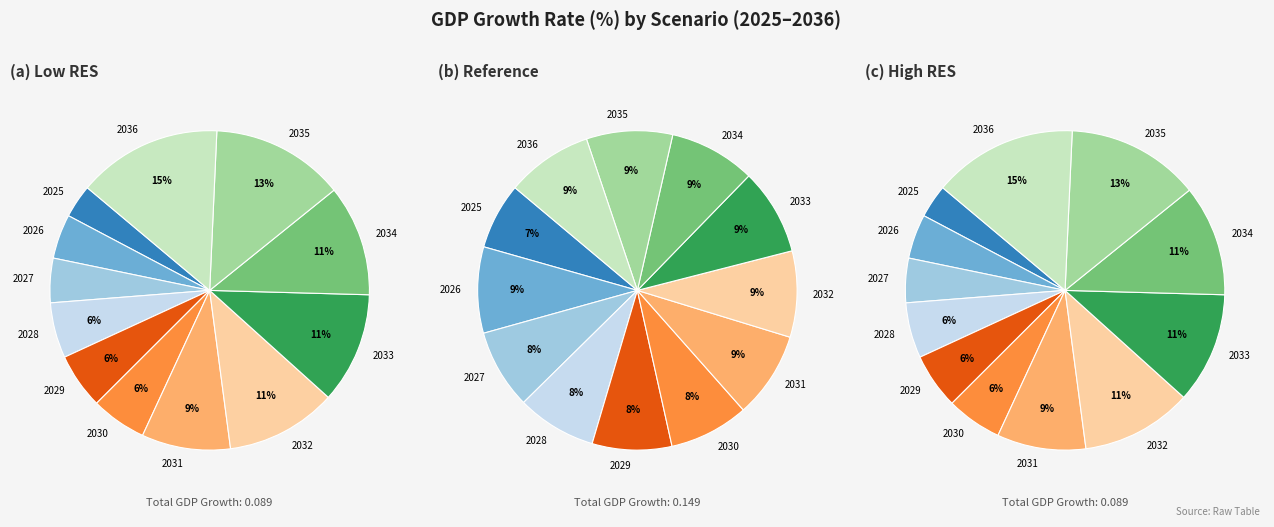

The 2027 slice represents 1% of the pie. True or false?

False